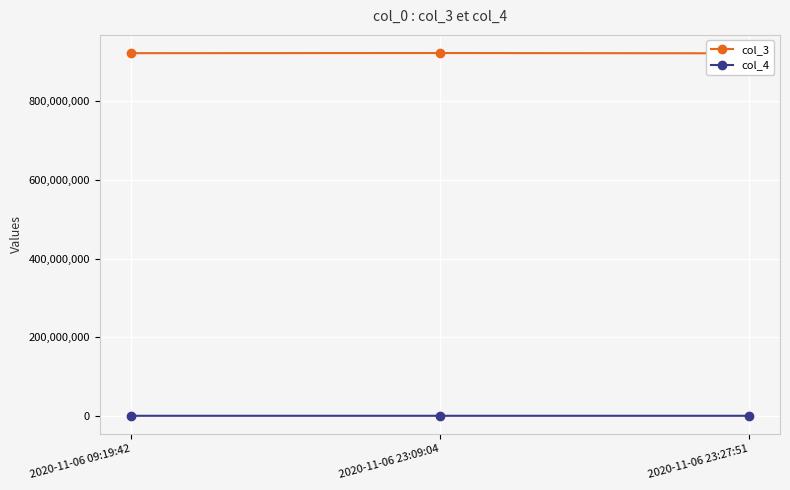

Where does the col_3 series first go above 921900386?

2020-11-06 23:09:04